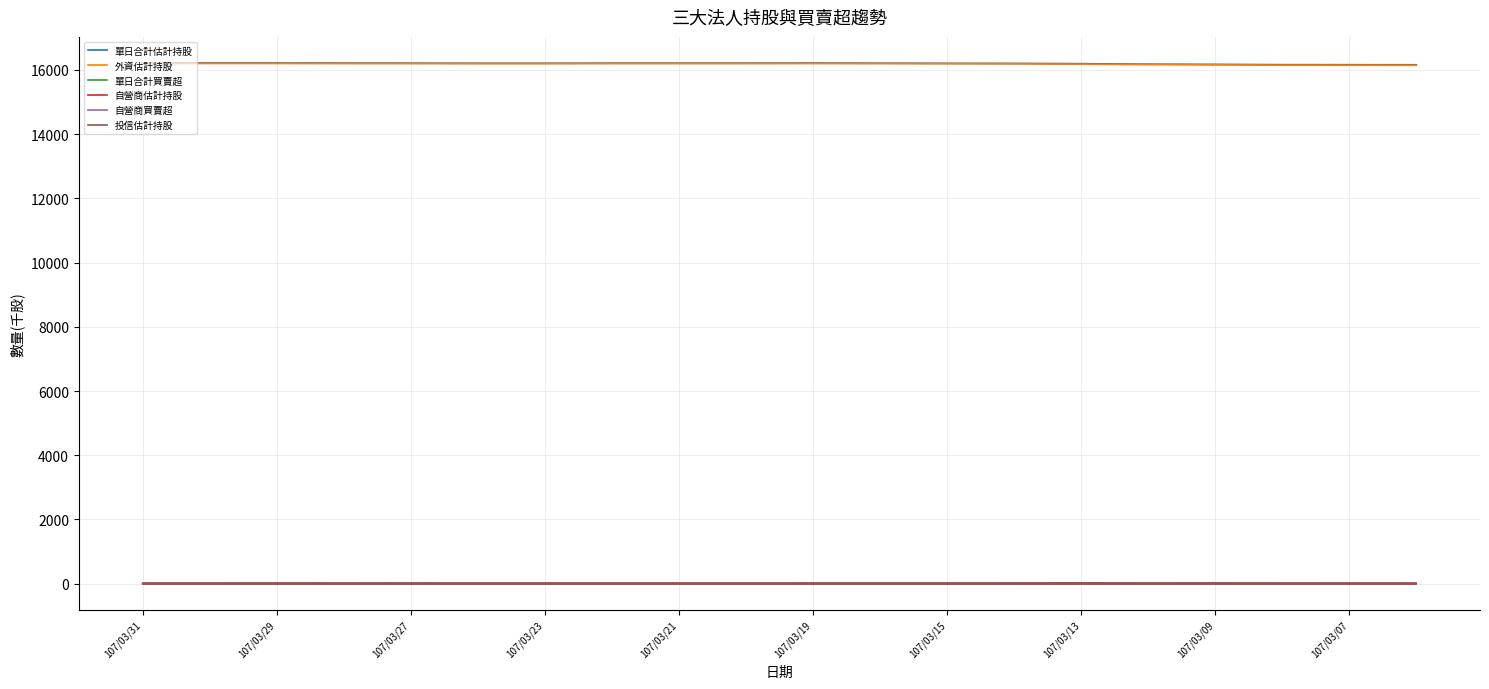

Does the chart have visible grid lines?

Yes